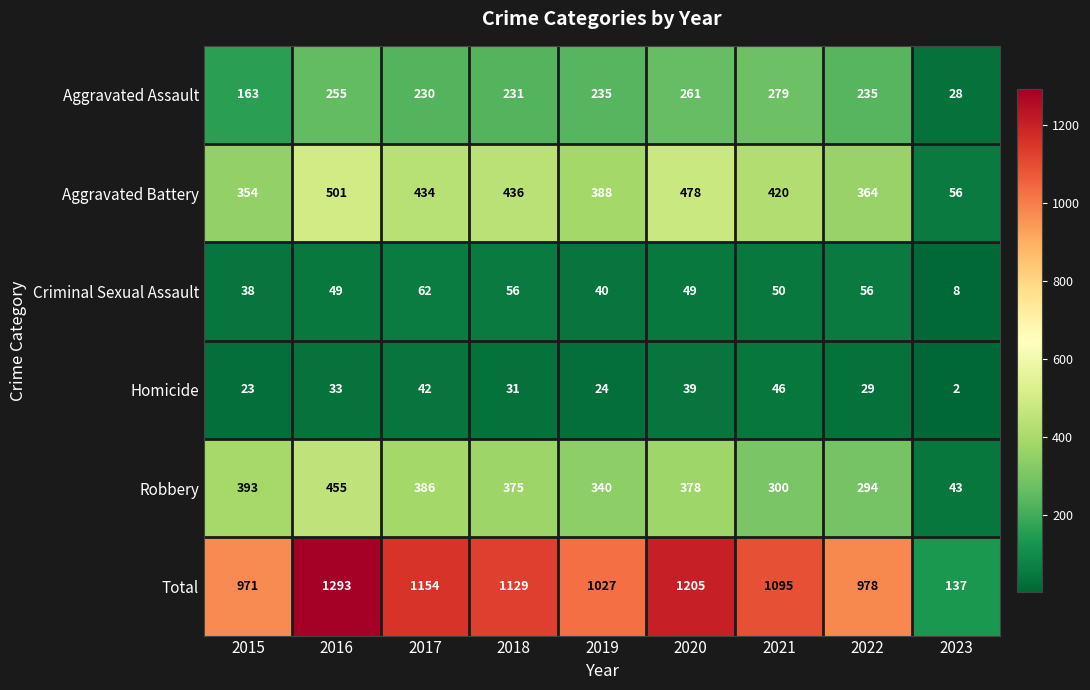

How many data points in Aggravated Battery are less than 420?

4